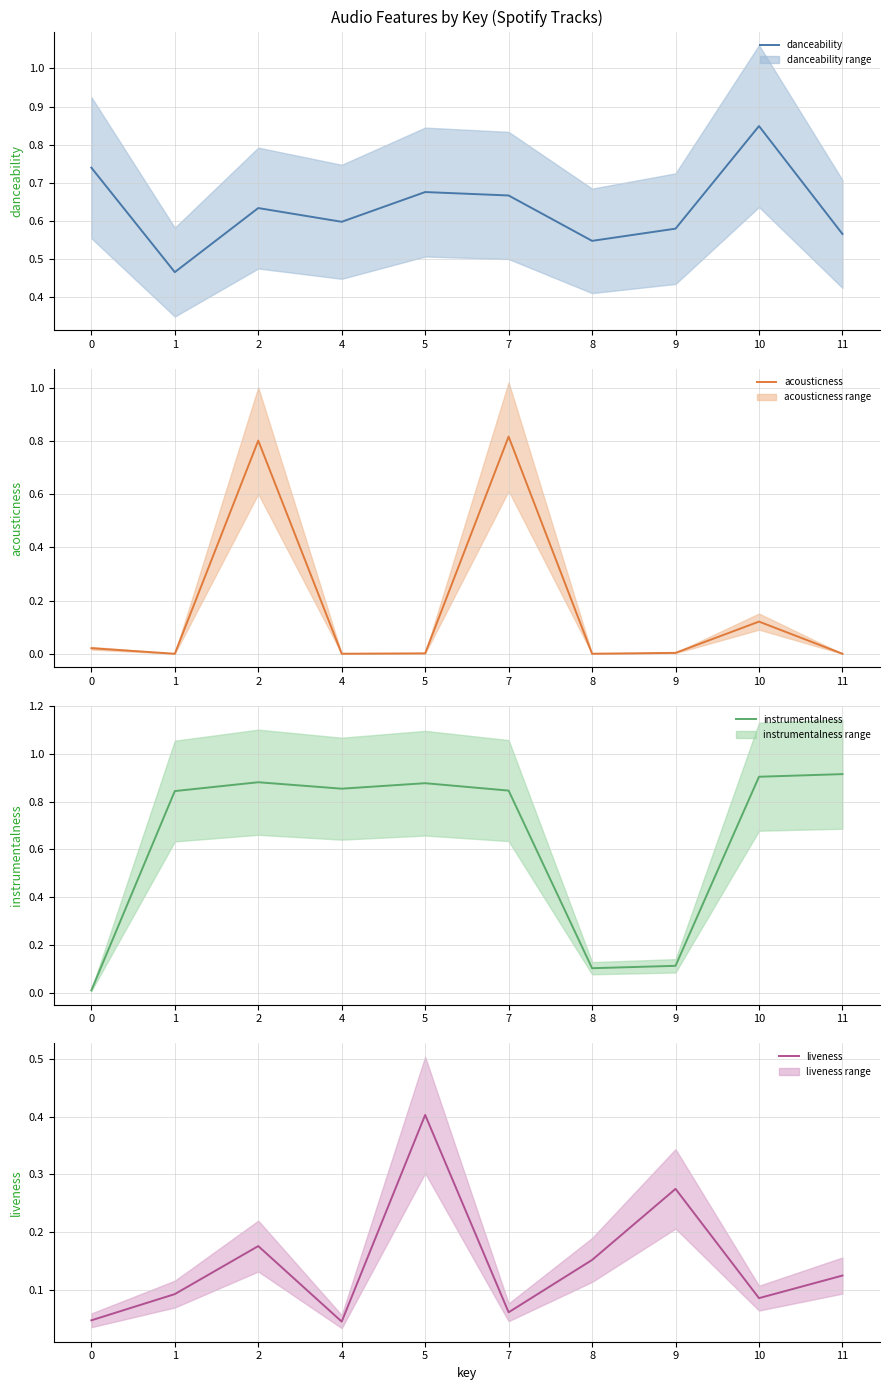

Which has a higher value, 11 or 9?

9